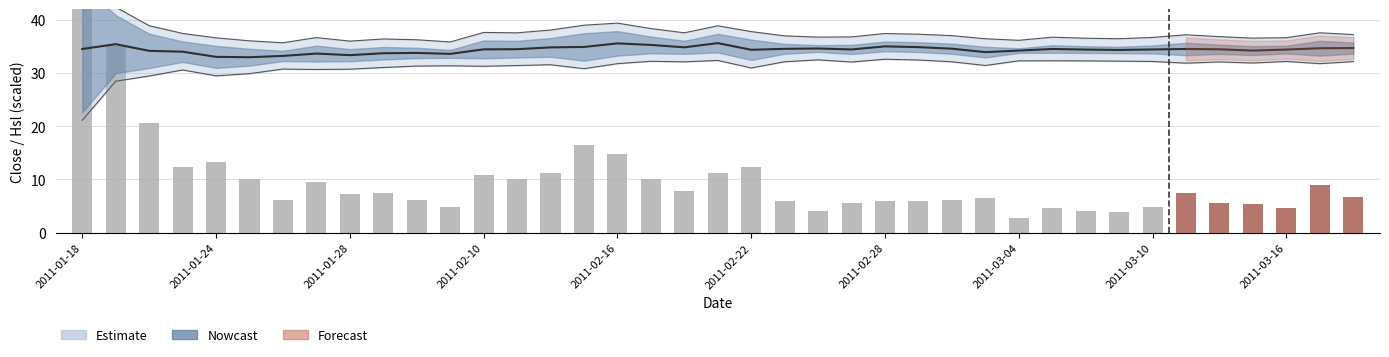

Which category has the highest value across all series?

2011-01-18